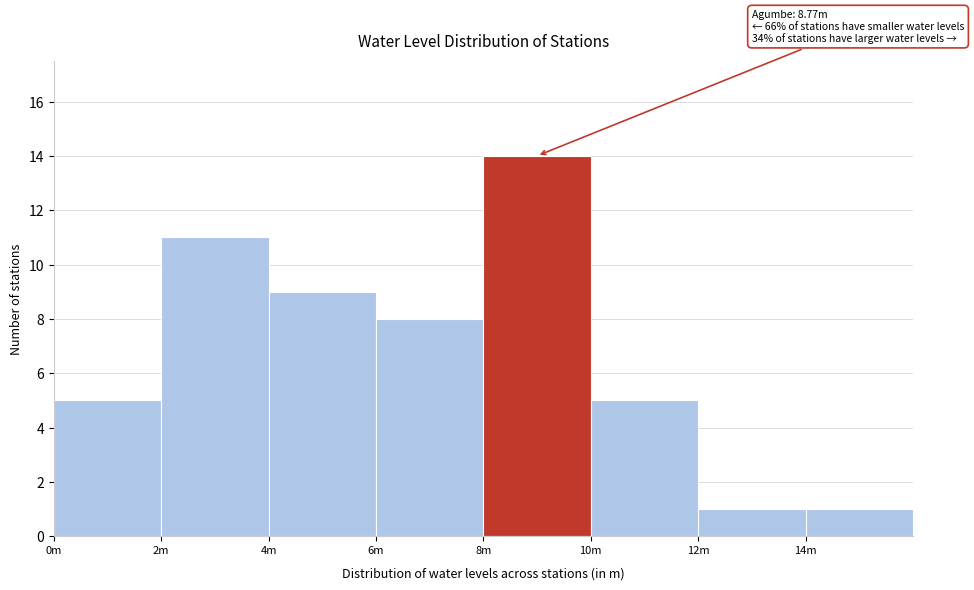

Reading right to left, extract all data points from this chart.

14m=1	12m=1	10m=5	8m=14	6m=8	4m=9	2m=11	0m=5